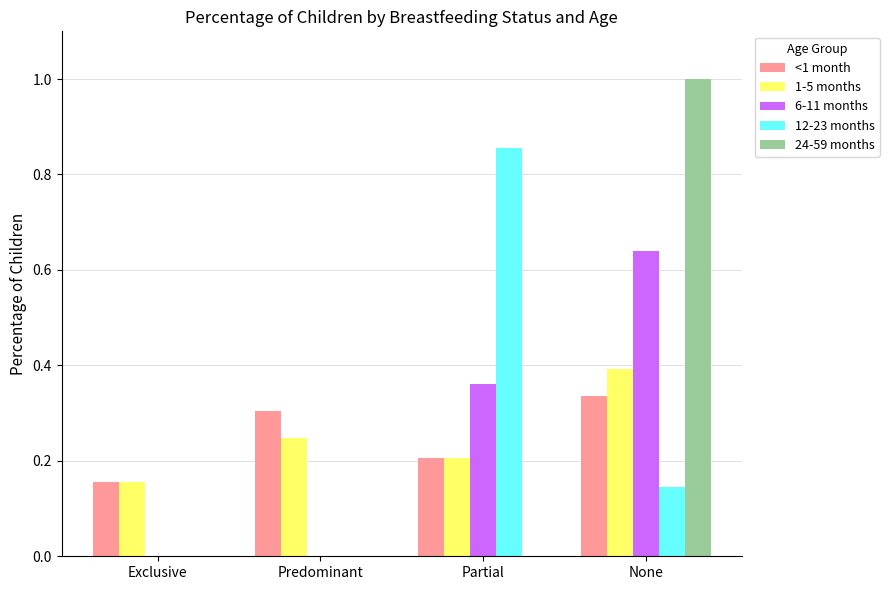

How many 12-23 months values are between 0 and 1?

4